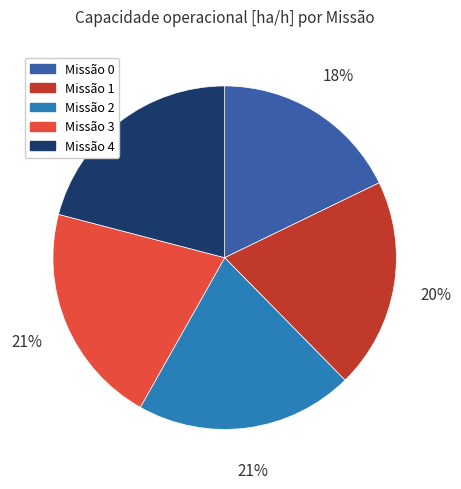

True or false: Missão 0 accounts for 18% of the total.

True